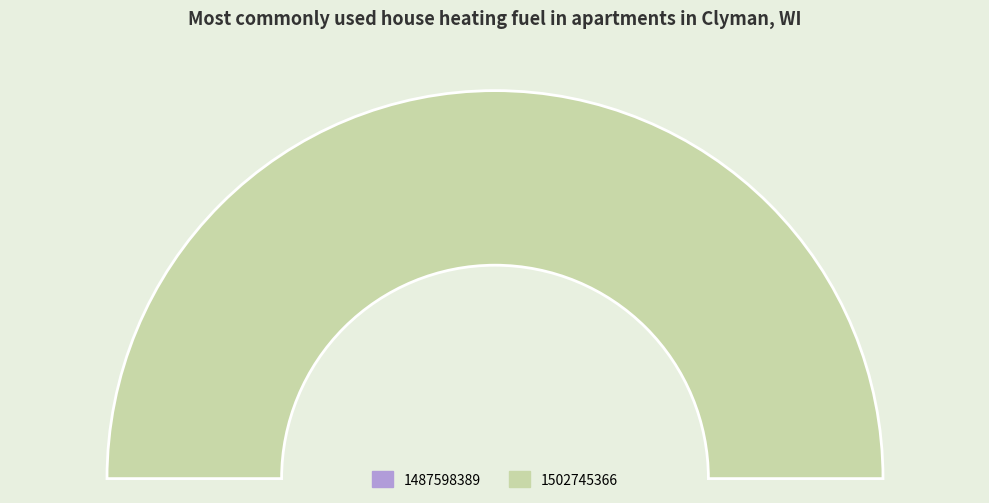

What is the change in value from 1487598389 to 1502745366?

+1